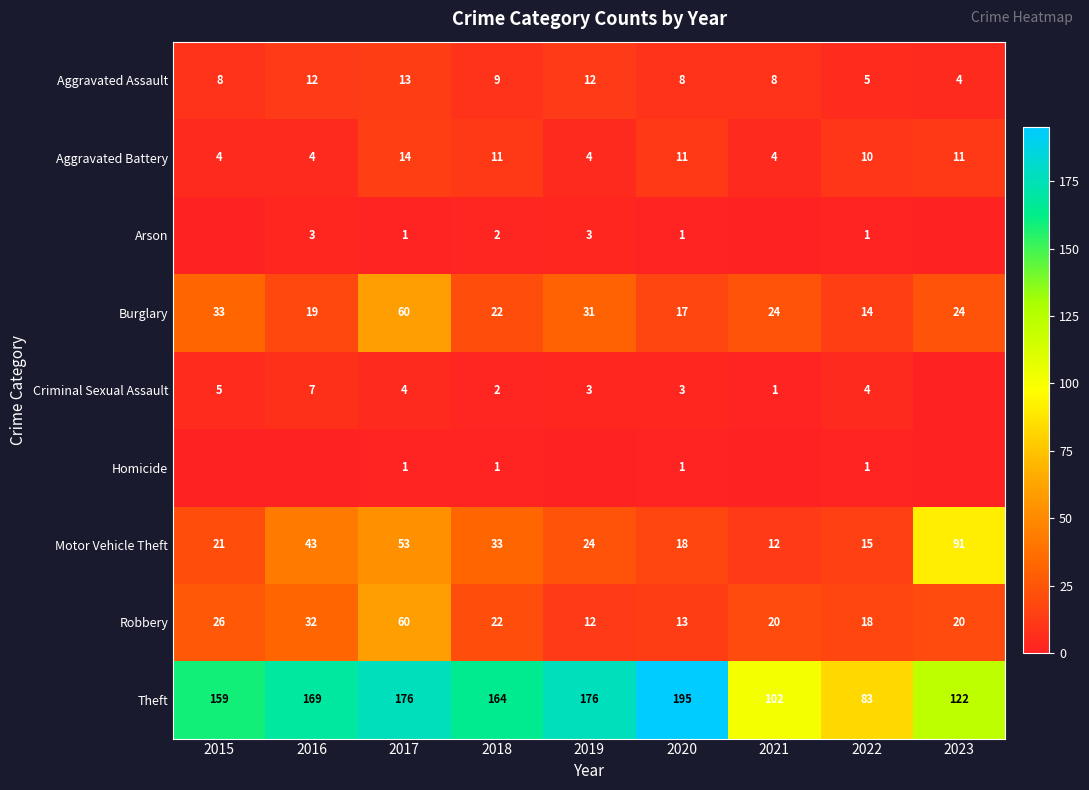

What is the sum of all Motor Vehicle Theft values?

310